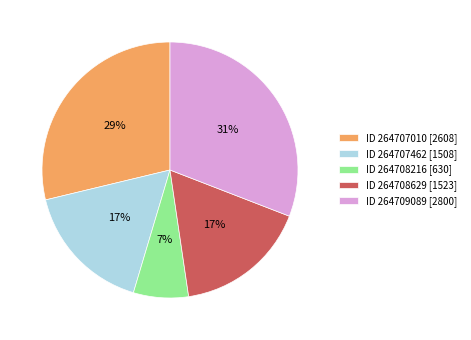

The ID 264709089 [2800] slice represents 40% of the pie. True or false?

False